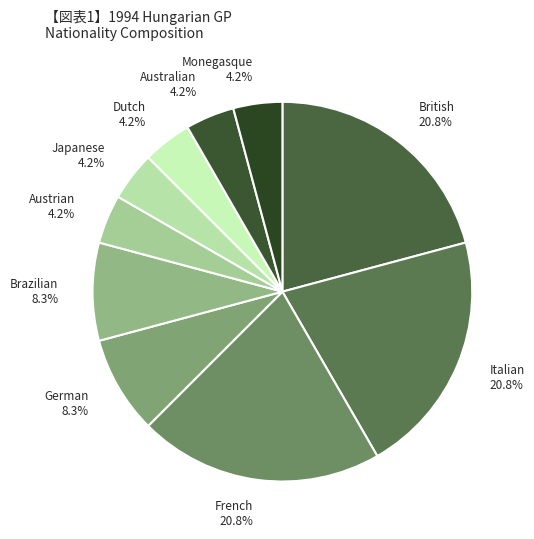

Is it true that Monegasque is 12% of the pie?

False